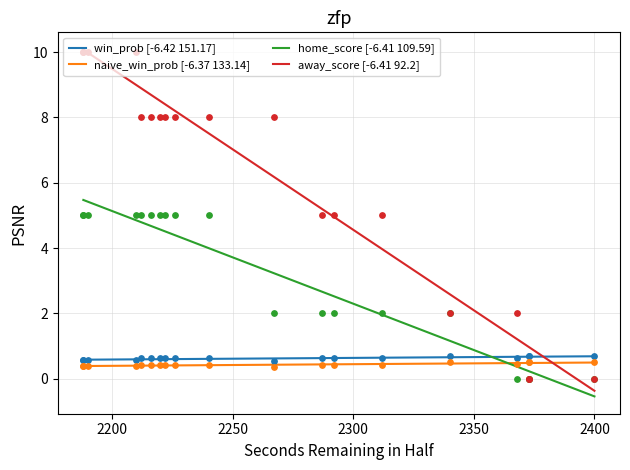

At how many categories does at least one series exceed 6?

11